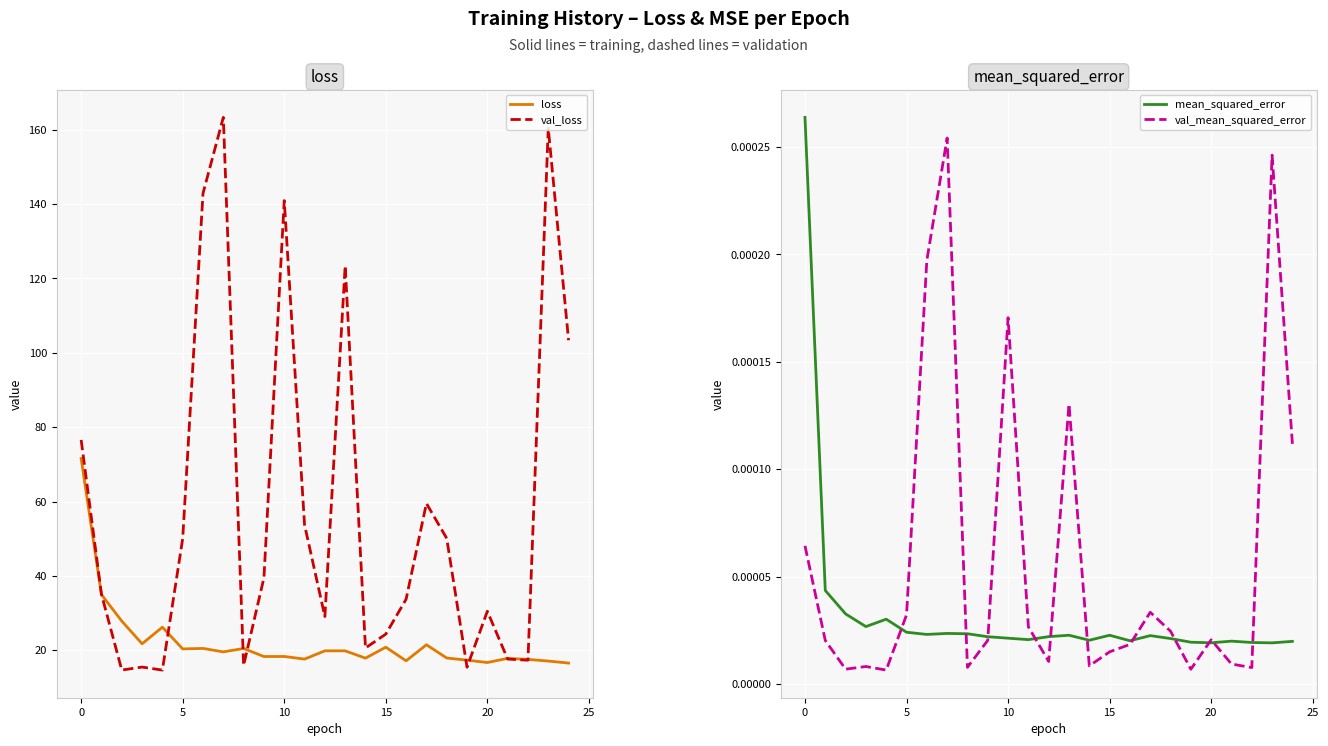

What is the minimum value for val_loss?

14.6